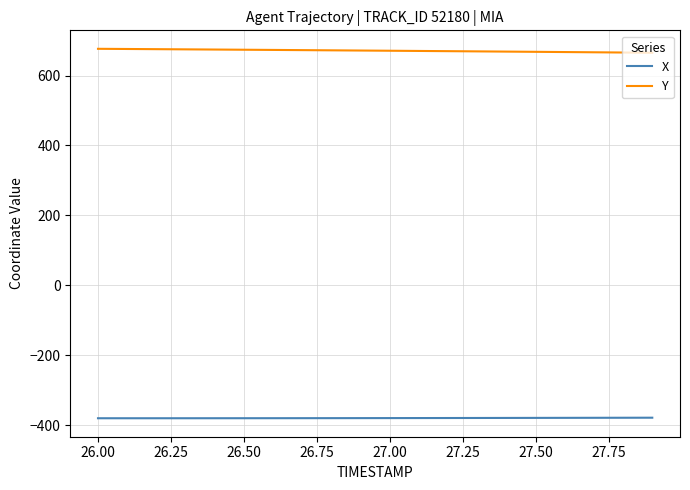

How many categories are shown in the chart?

20